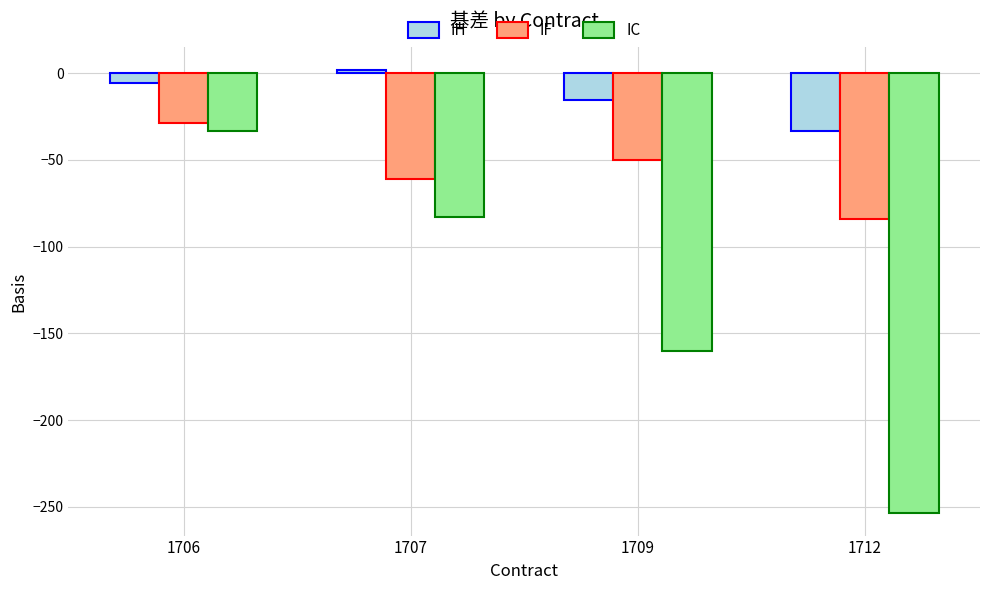

What is the value of the IF bar at the 1st from the left?

-29.0